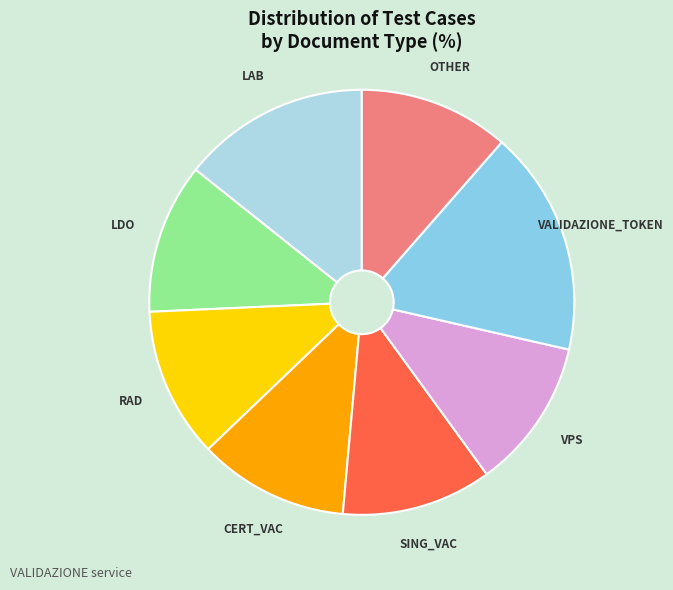

What is the largest slice in the pie chart?

VALIDAZIONE_TOKEN